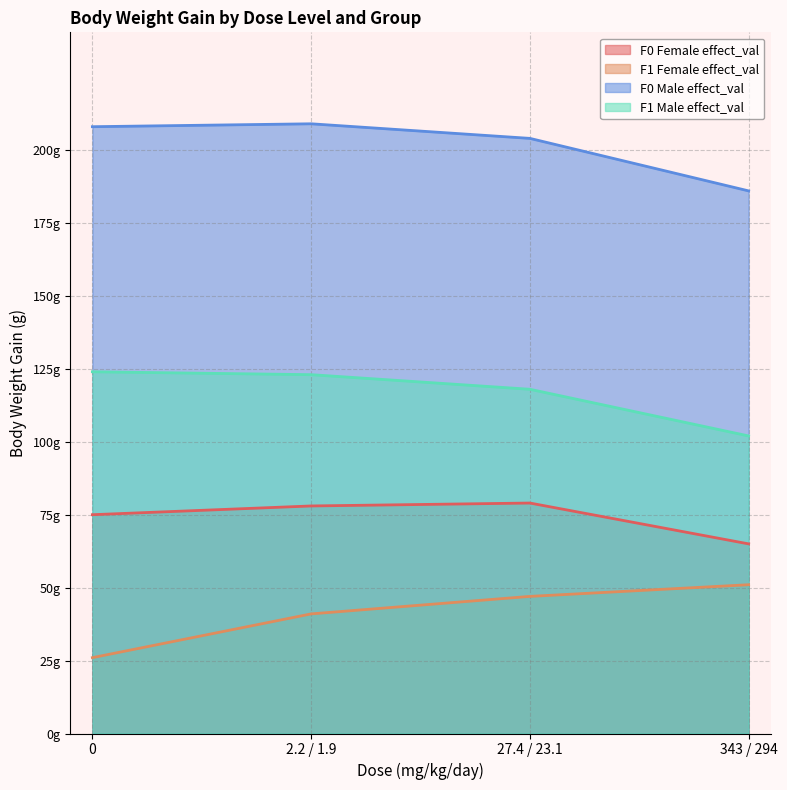

True or false: F0 Male effect_val and F1 Male effect_val intersect in this chart.

False